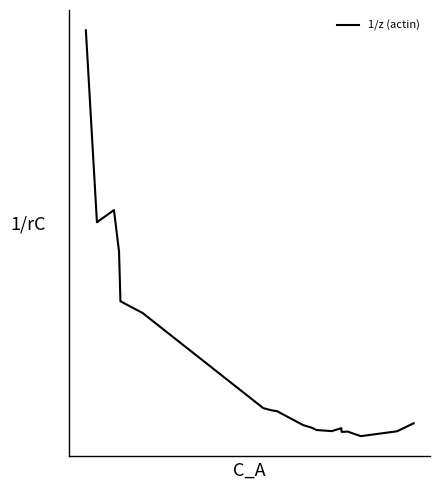

Is this an area chart (filled region under the line)?

No